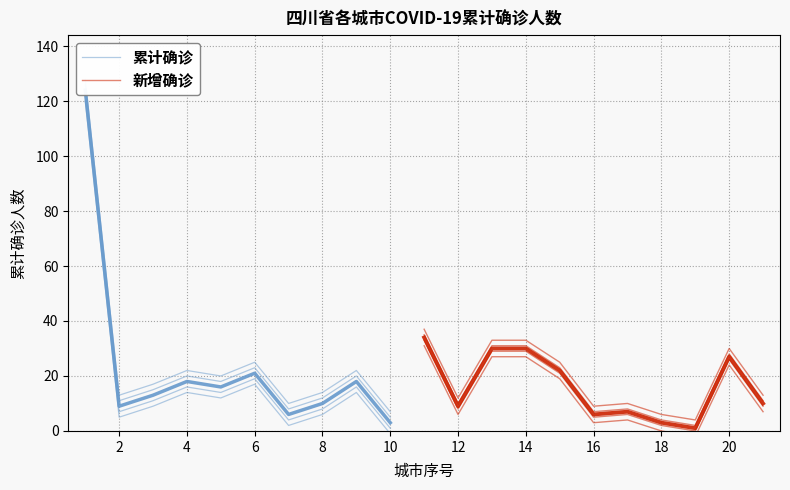

How many values in the 累计确诊人数 series exceed 13?

10